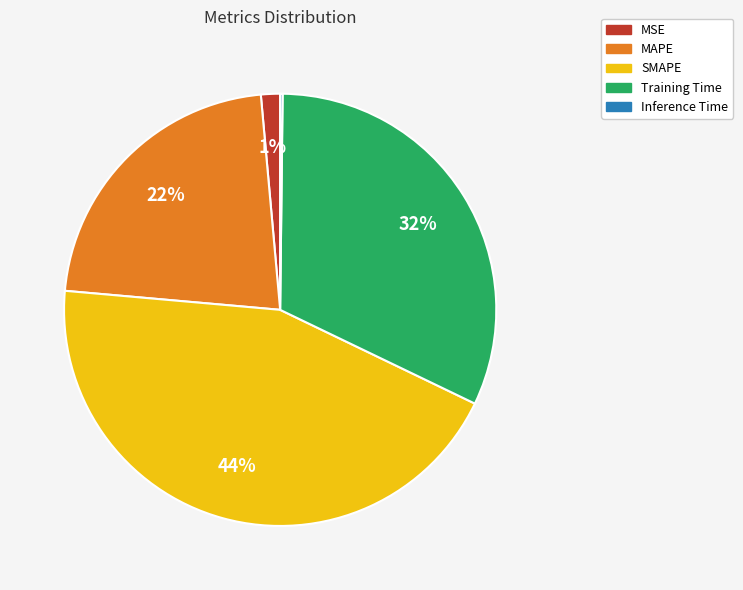

Is there any slice that represents more than half of the pie?

No